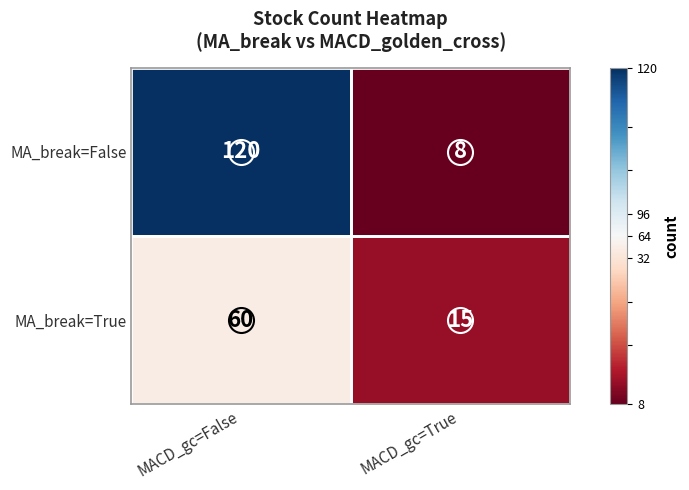

At which category does the chart reach its peak across all series?

MACD_gc=False